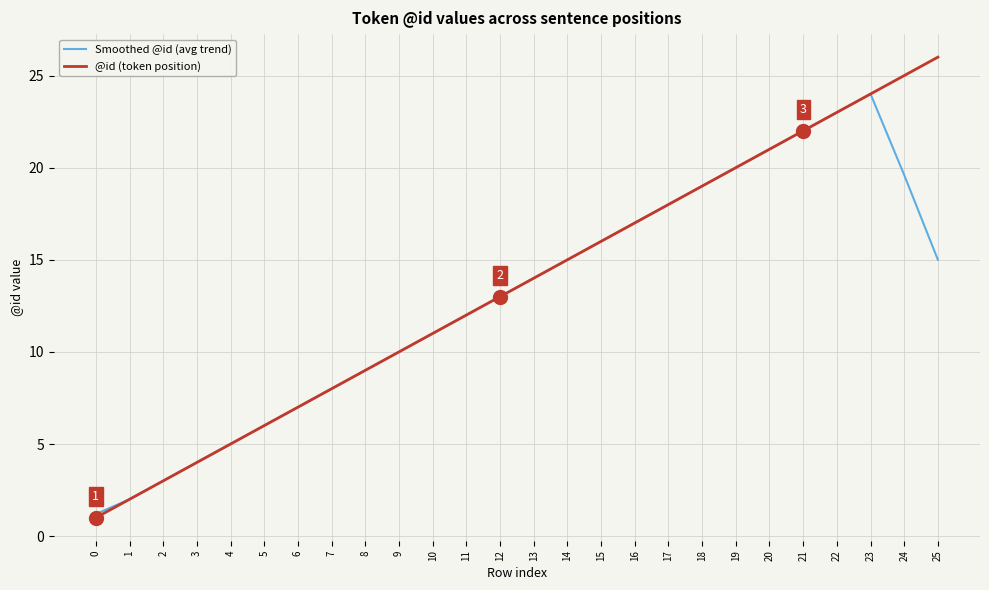

List the labels in order of @id (token position) value, largest first.

25, 24, 23, 22, 21, 20, 19, 18, 17, 16, 15, 14, 13, 12, 11, 10, 9, 8, 7, 6, 5, 4, 3, 2, 1, 0